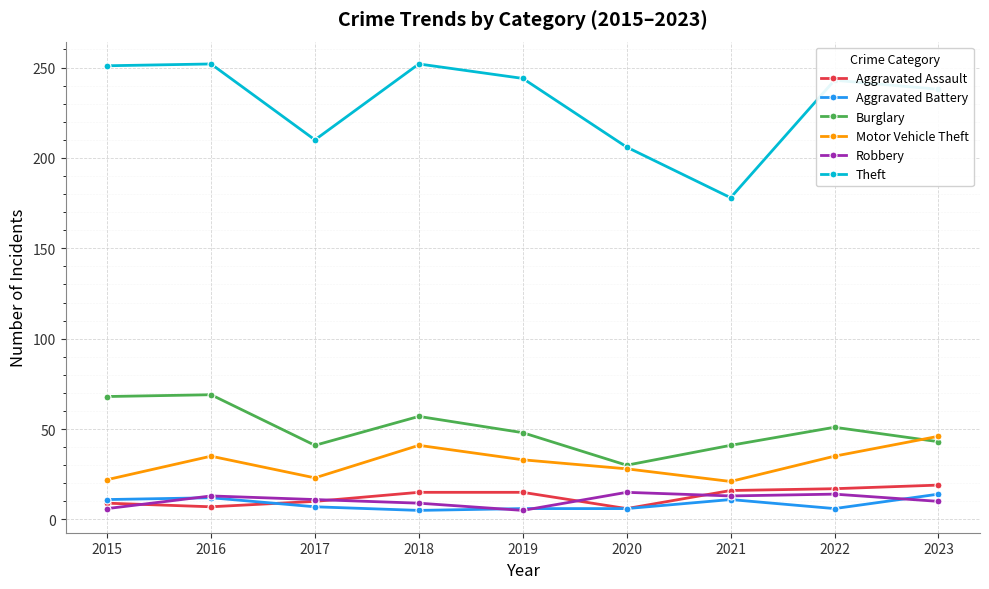

What is the spread (max minus min) of values at 2021?

167